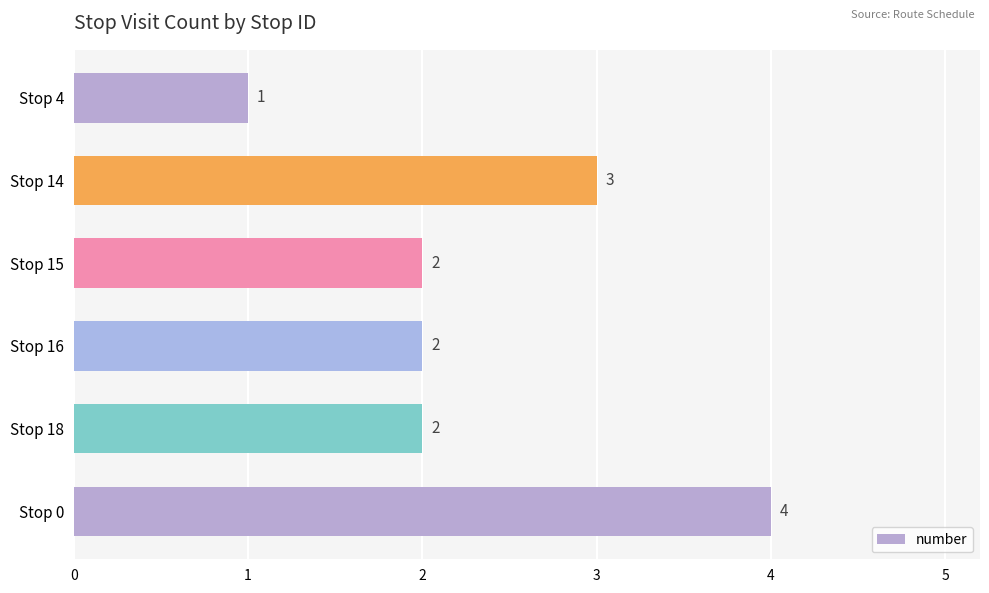

What is the difference between the second highest and second lowest values?

1